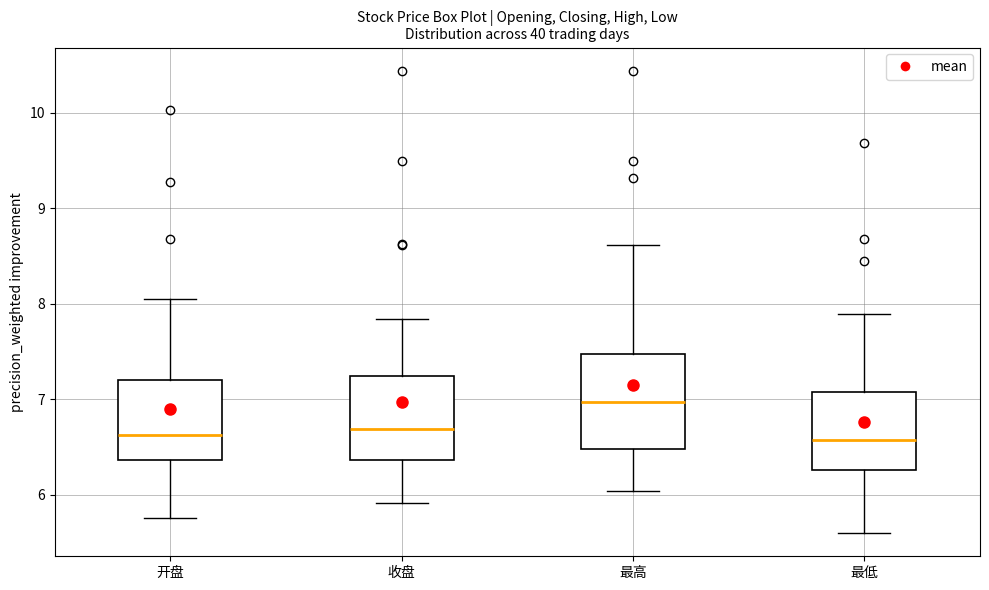

Comparing the boxes themselves (not the whiskers), which one is the tallest?

最高